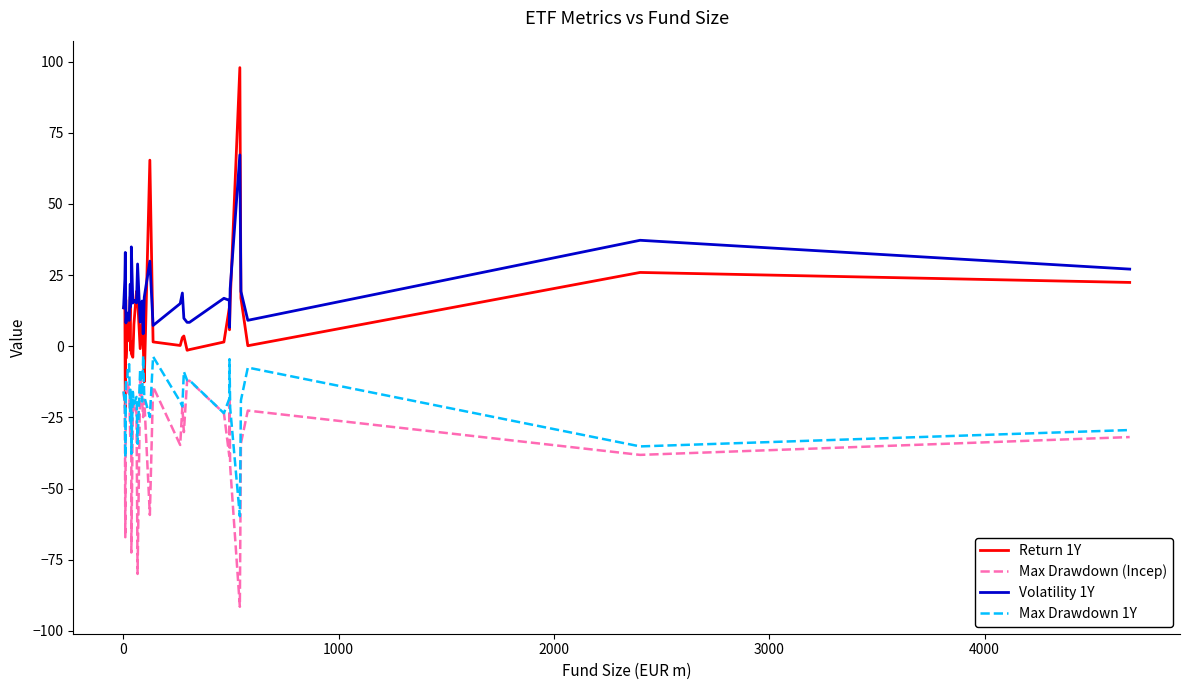

Which series has the largest range (max minus min)?

Return 1Y